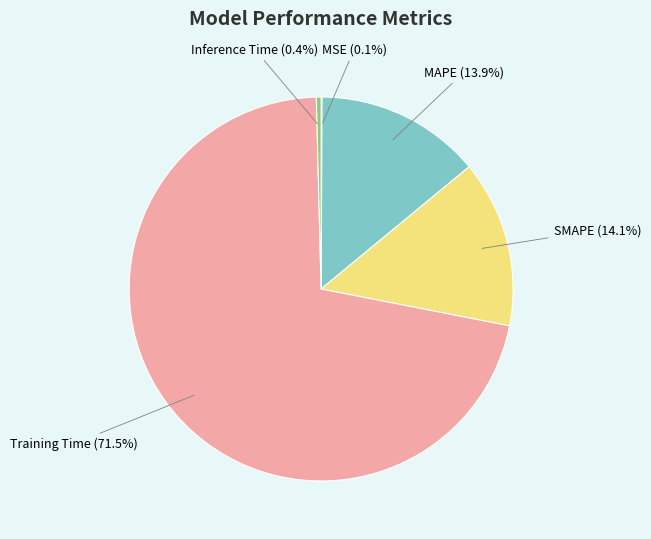

Is there any slice that represents more than half of the pie?

Yes